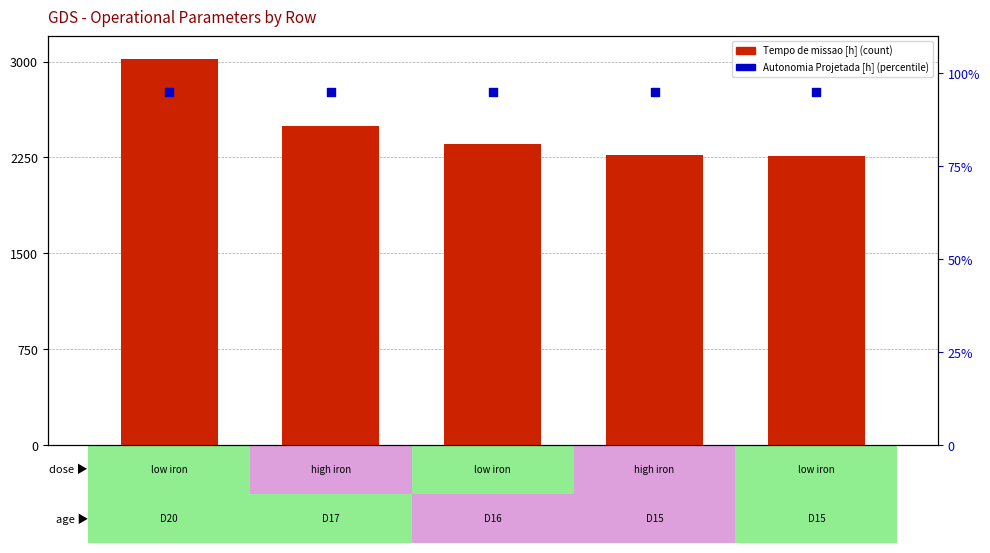

Which series contains the lowest Y value?

Autonomia Projetada [h]